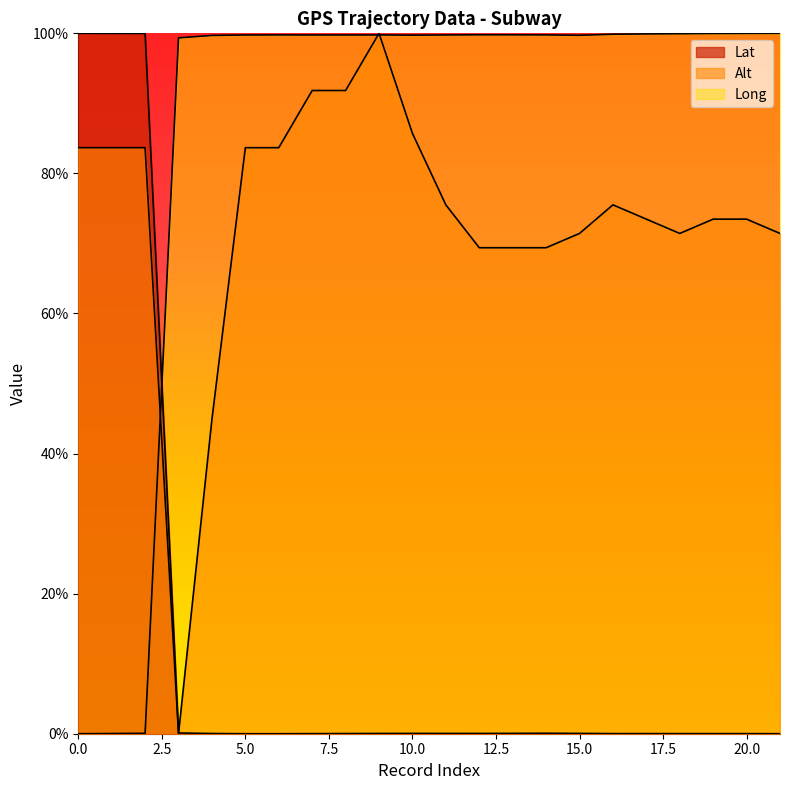

Where do Lat and Long first cross each other?

2 and 3